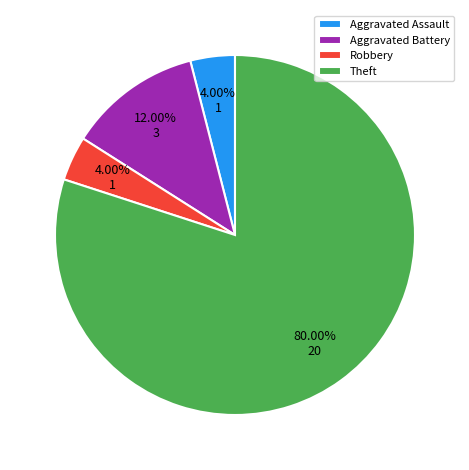

What is the largest slice in the pie chart?

Theft